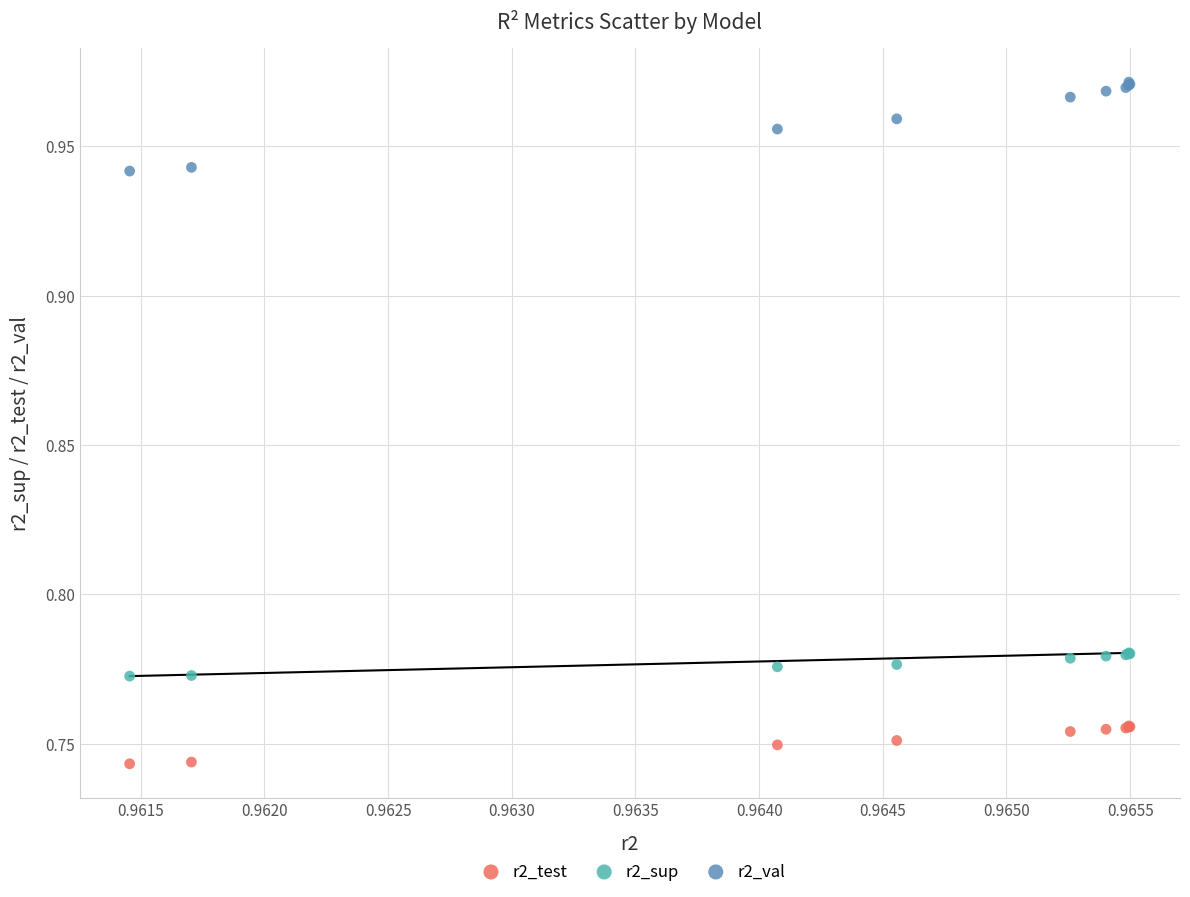

Which series contains the lowest Y value?

r2_test